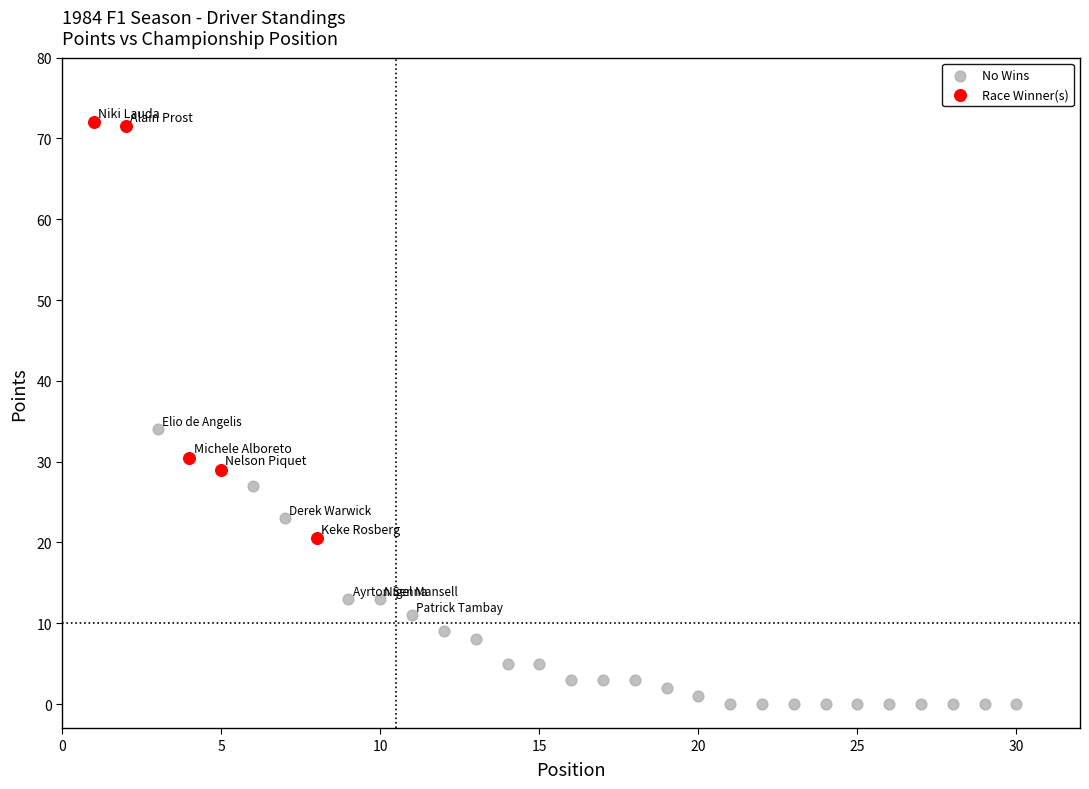

Which series reaches the maximum Y coordinate?

Race Winner(s)